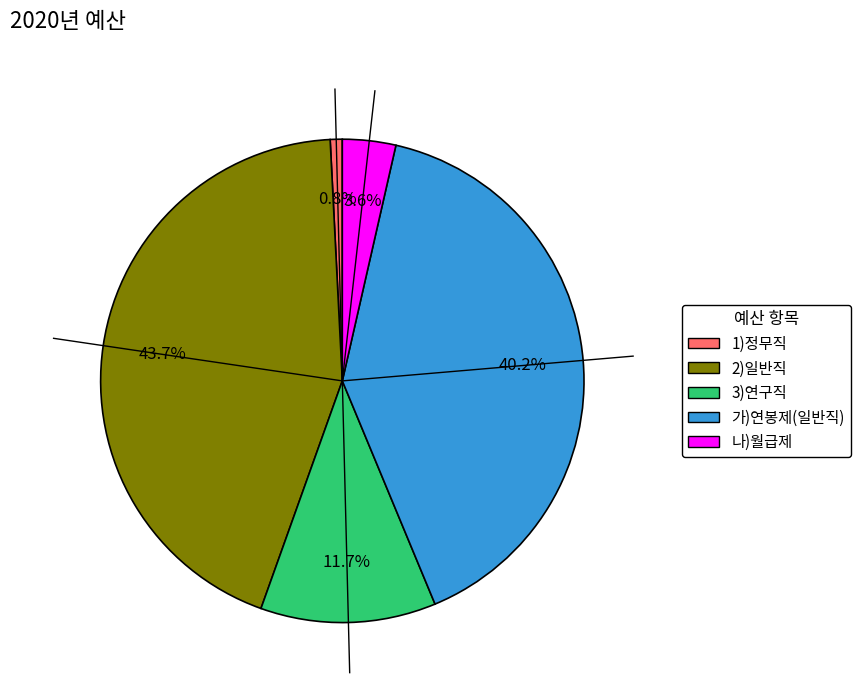

To the nearest percent, what is the average slice percentage?

20%